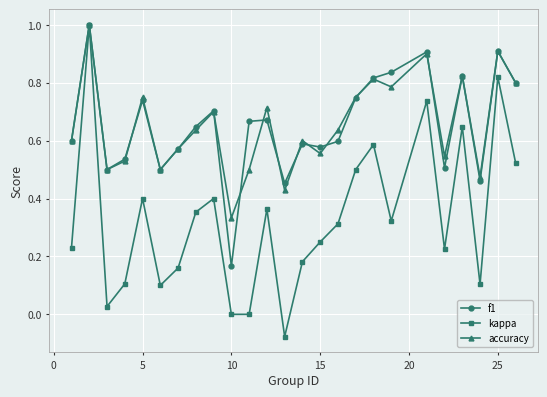

What is the maximum value for f1?

1.0